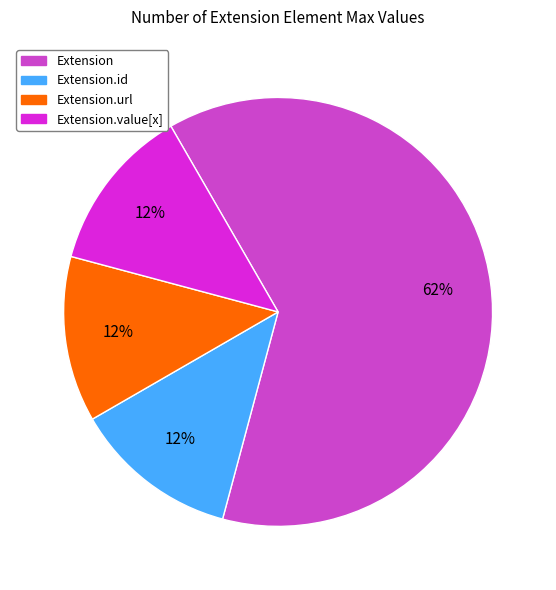

Is there any slice that represents more than half of the pie?

Yes